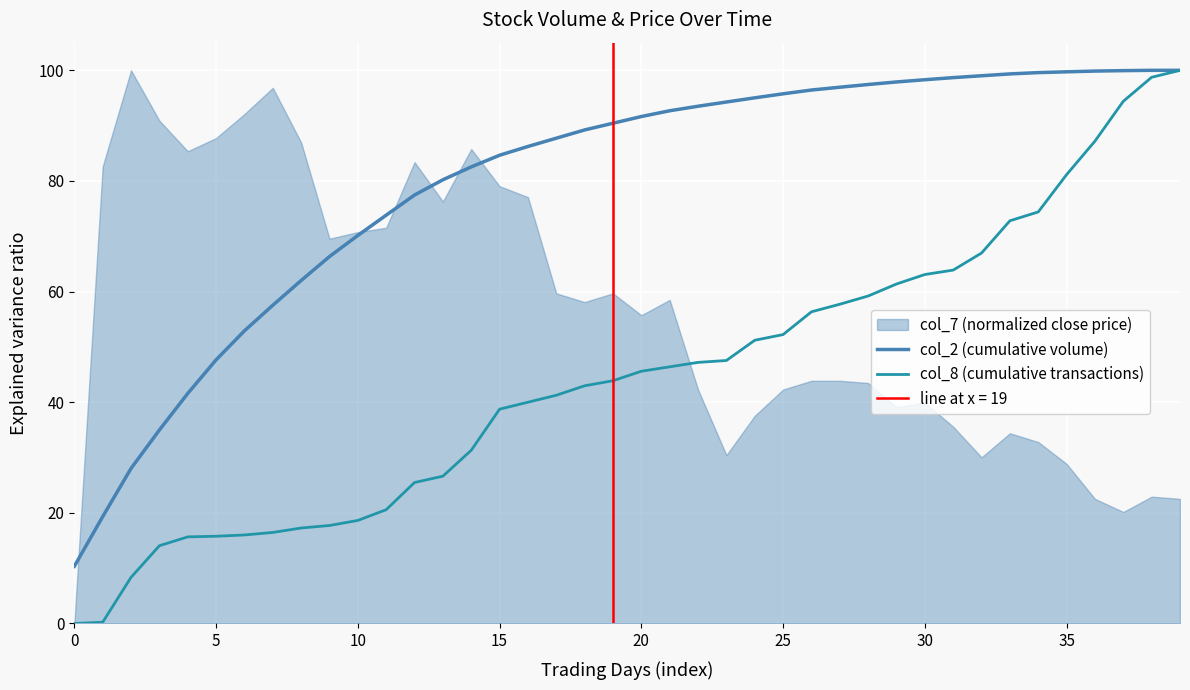

At which category is the sum across all series the highest?

39